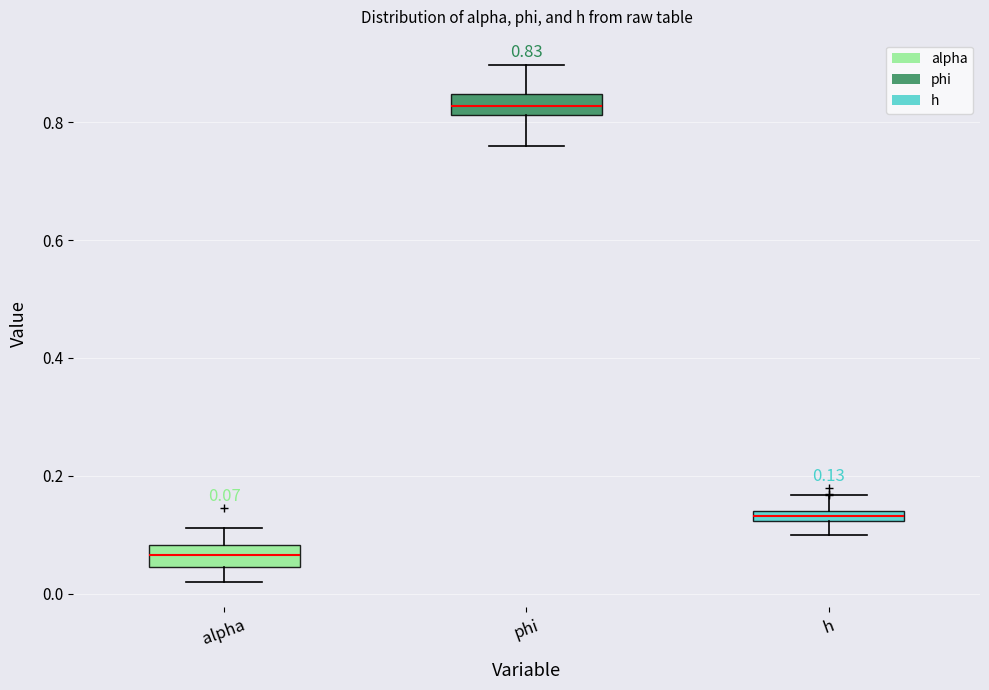

Which box has the highest median line?

phi